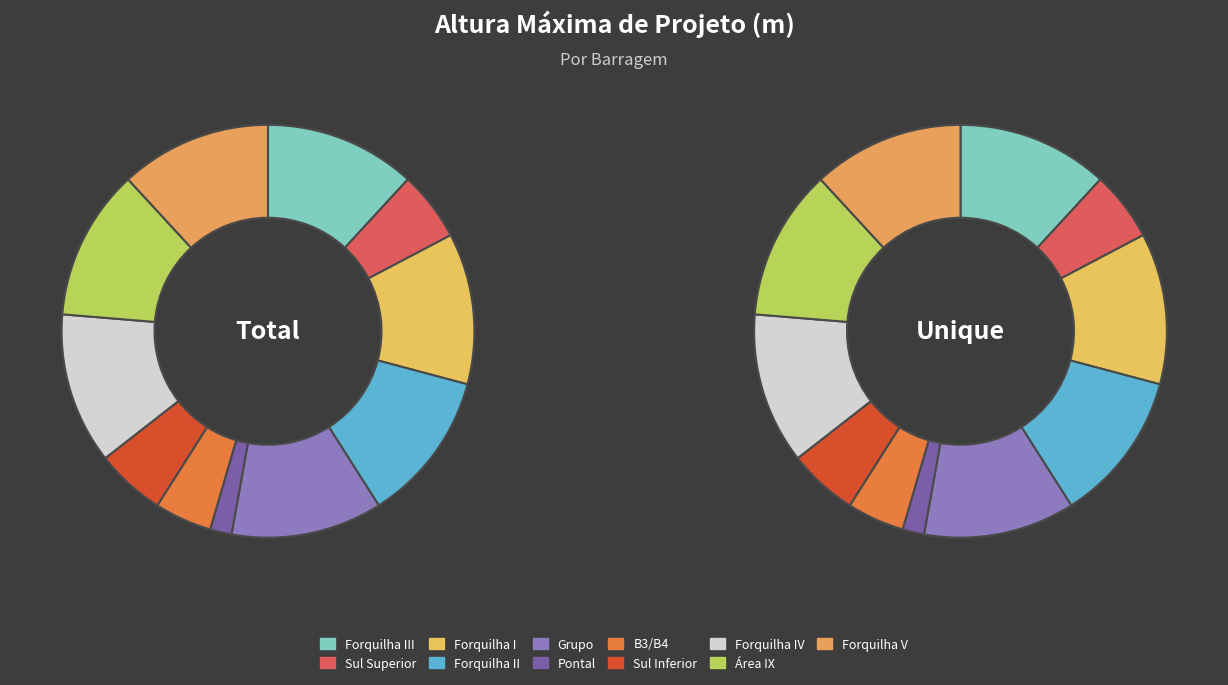

What percentage is NOT represented by Forquilha II?

88.2%